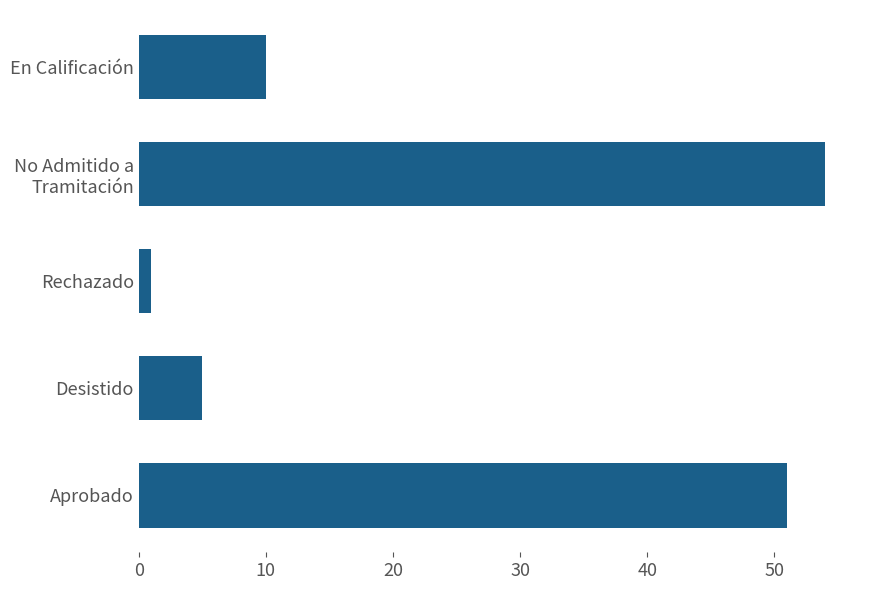

Reading top to bottom, extract all data points from this chart.

10	54	1	5	51